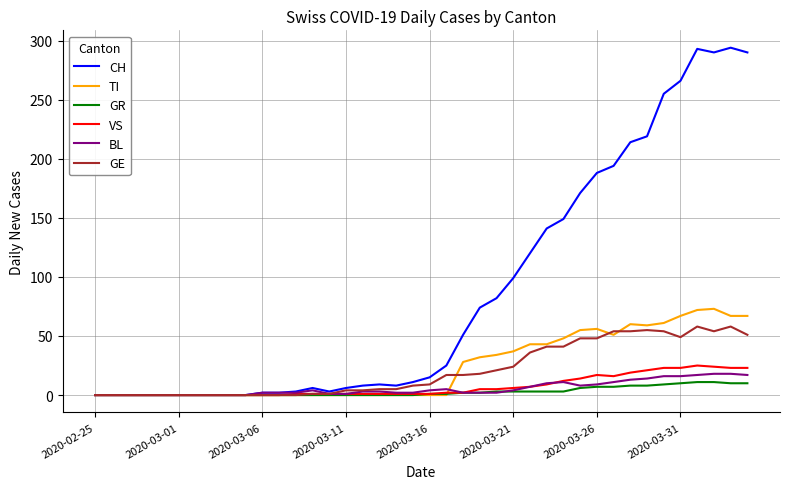

What are all the series names shown in the legend?

CH, TI, GR, VS, BL, GE